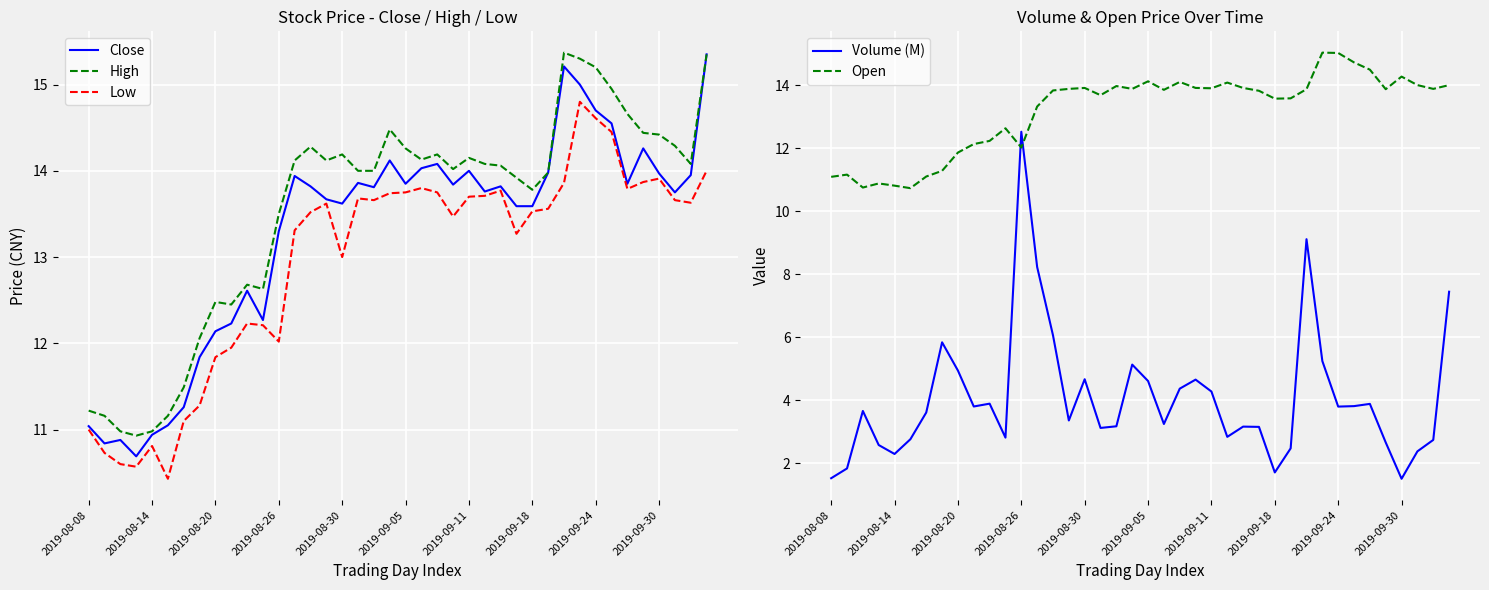

What is the average value of the Volume (M) series?

4.1